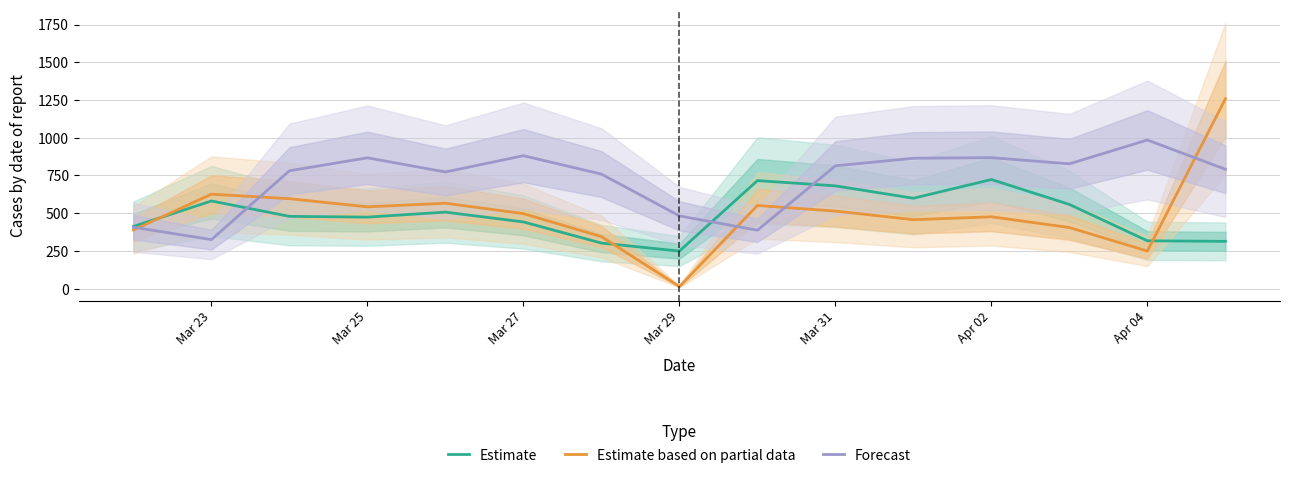

What is the minimum value for Forecast?

325.0